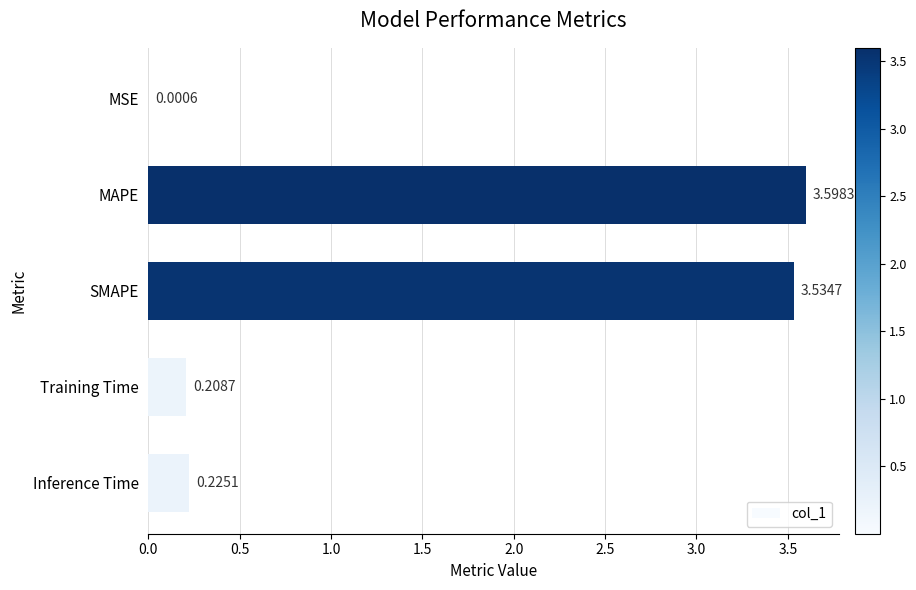

What is the sum of the values at Training Time and Inference Time?

0.4